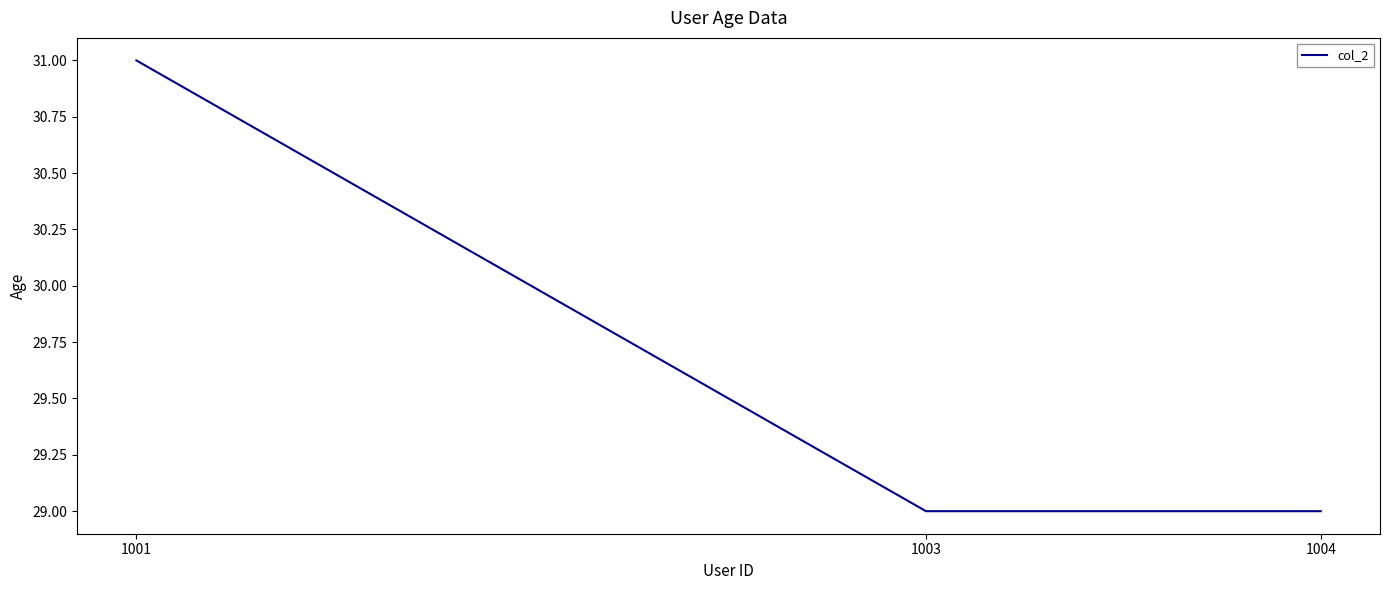

Which label corresponds to the largest value in the chart?

1001